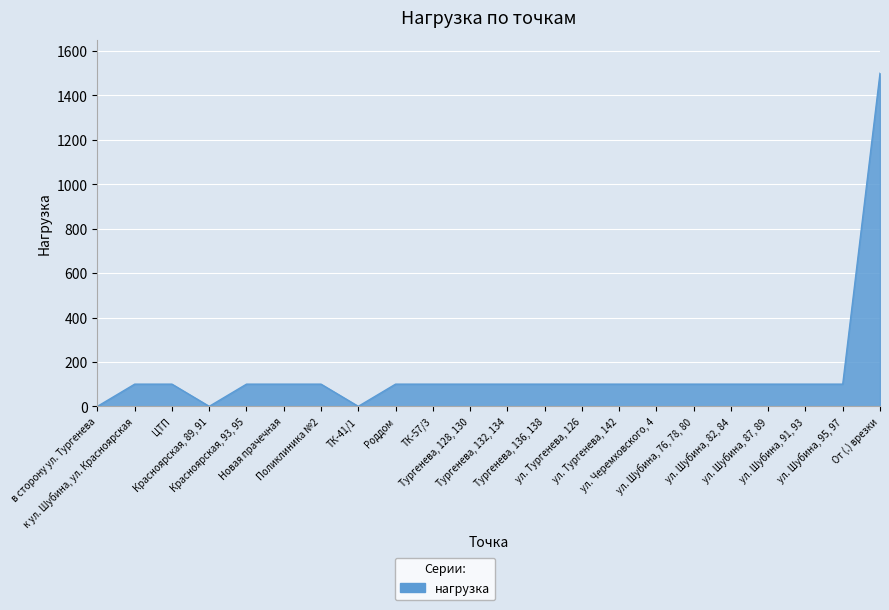

What is the maximum value shown in the chart?

1500